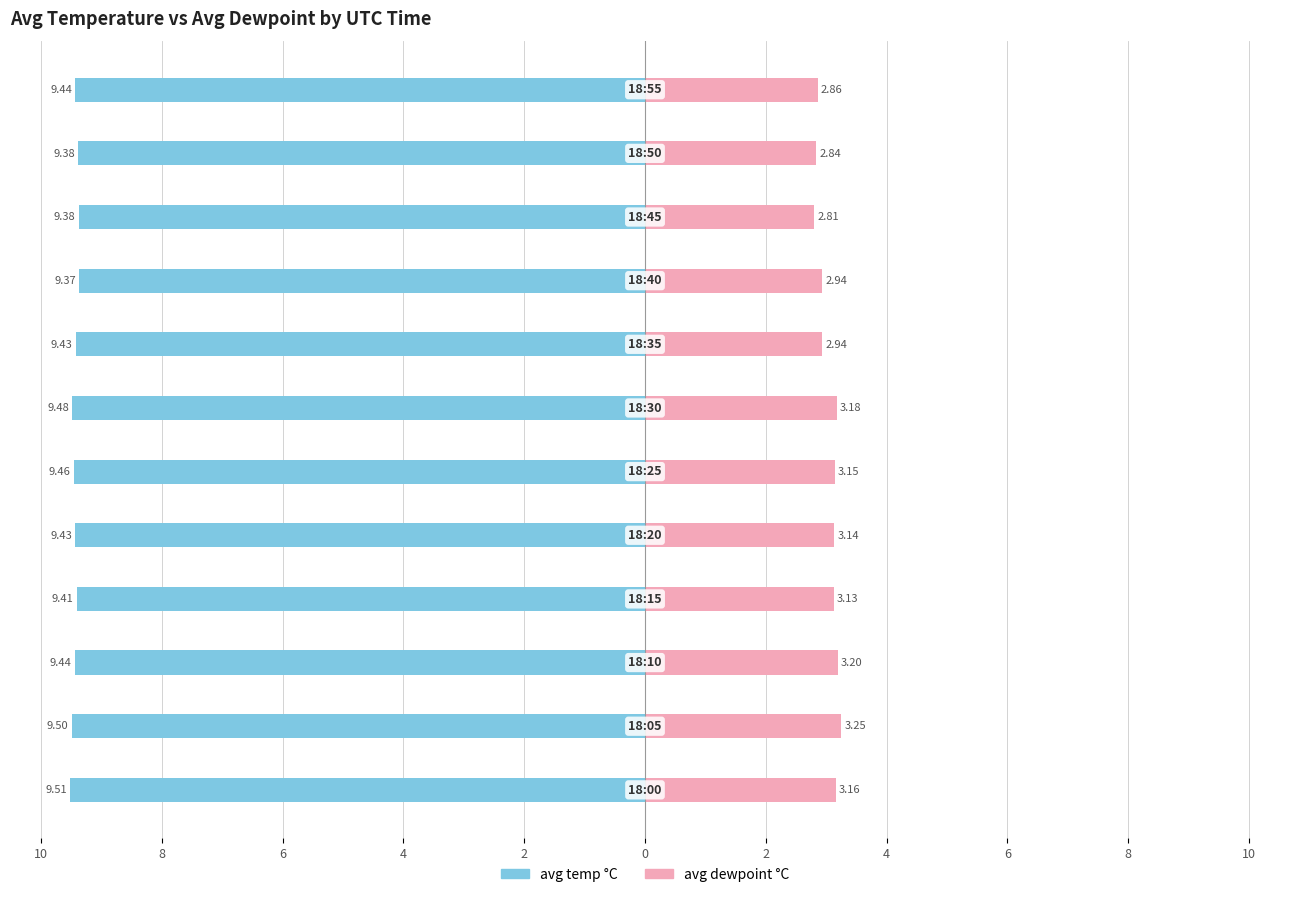

Reading left to right, transcribe all the data shown in this chart.

avg temp °C: -9.5	-9.5	-9.4	-9.4	-9.4	-9.5	-9.5	-9.4	-9.4	-9.4	-9.4	-9.4
avg dewpoint °C: 3.2	3.2	3.2	3.1	3.1	3.1	3.2	2.9	2.9	2.8	2.8	2.9